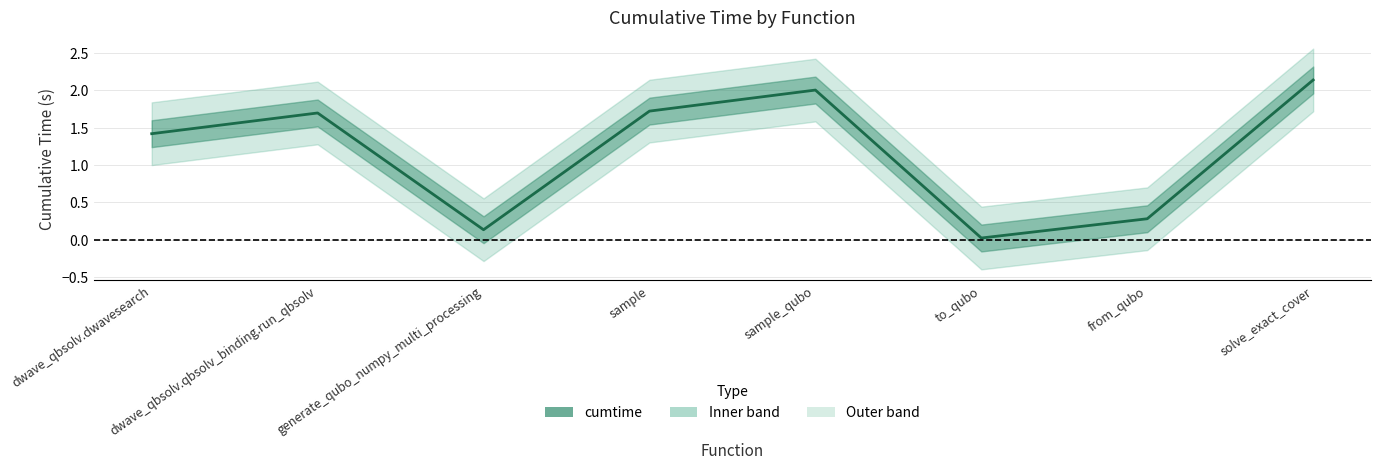

List the labels in order of value, largest first.

solve_exact_cover, sample_qubo, sample, dwave_qbsolv.qbsolv_binding.run_qbsolv, dwave_qbsolv.dwavesearch, from_qubo, generate_qubo_numpy_multi_processing, to_qubo